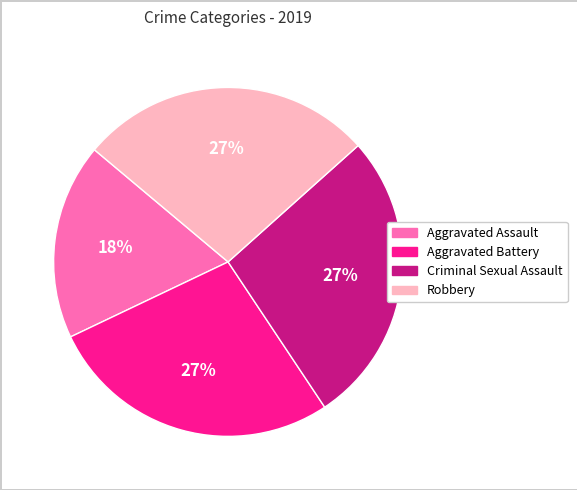

To the nearest percent, what portion does Criminal Sexual Assault represent?

27%